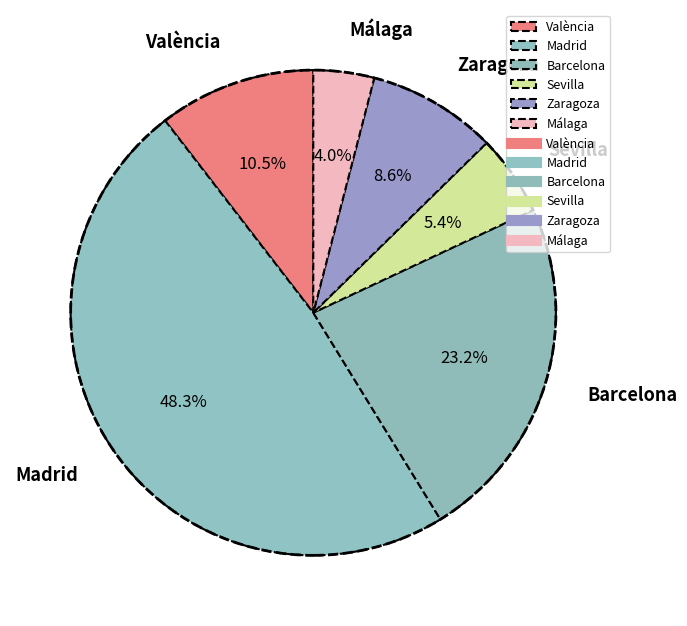

Is there a majority slice in this chart?

No